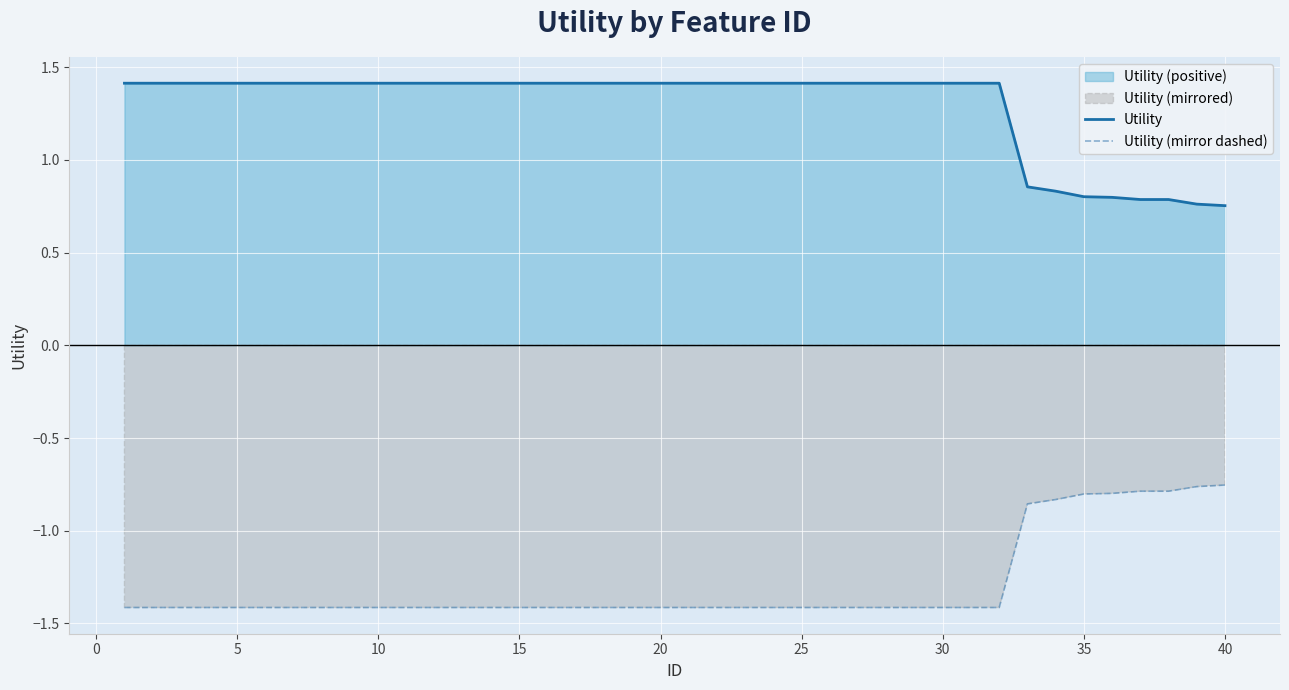

List the series in order of their overall mean, highest first.

Utility, Utility (mirror dashed)